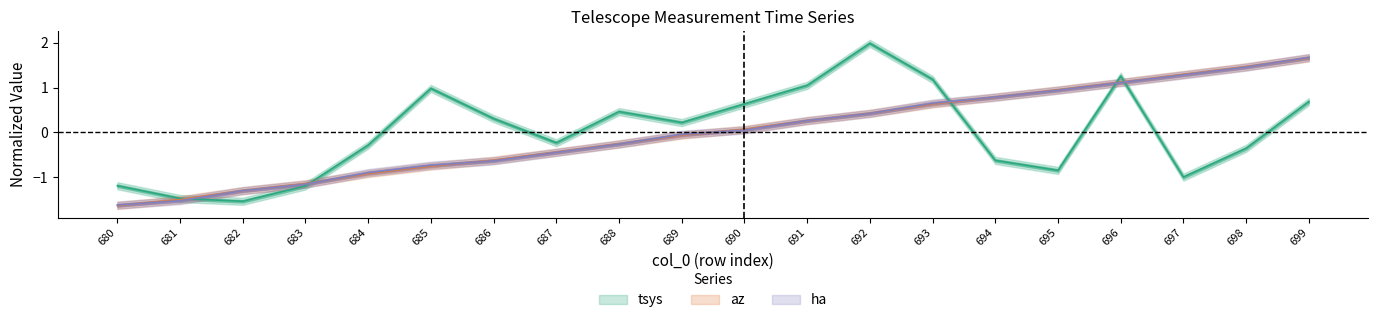

How many series are shown in this chart?

3